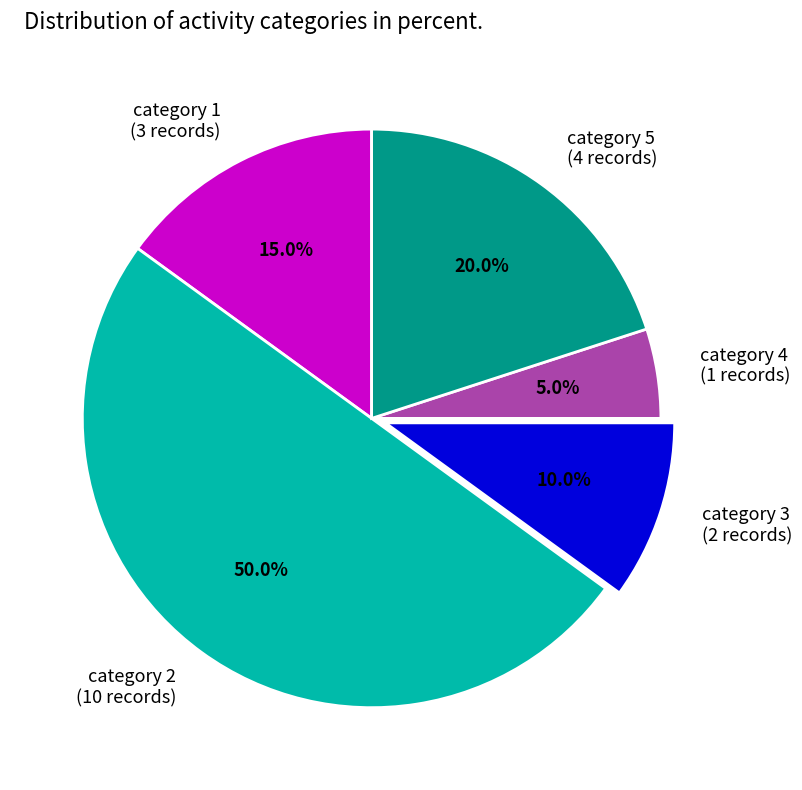

Does category 5 account for over 50% of the chart?

No